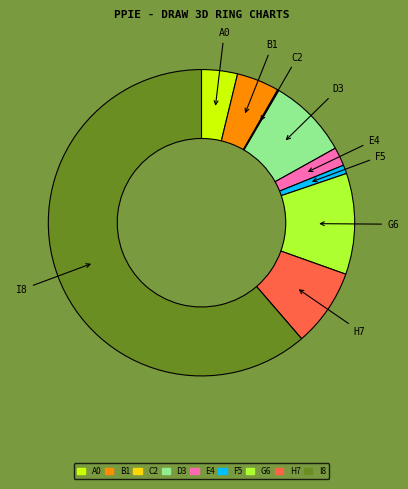

Does any single category account for the majority?

Yes